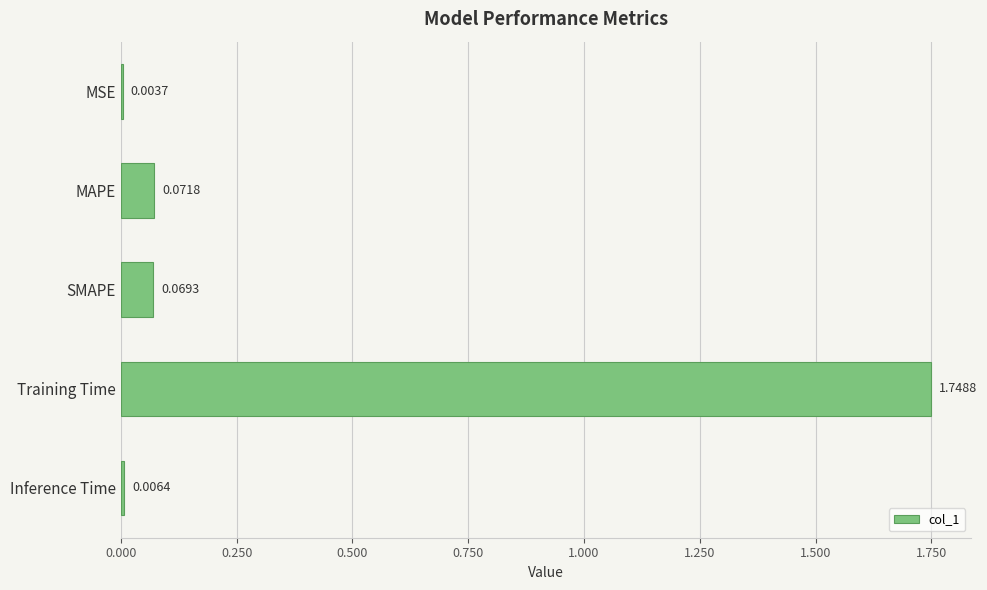

Between Training Time and SMAPE, which is larger?

Training Time